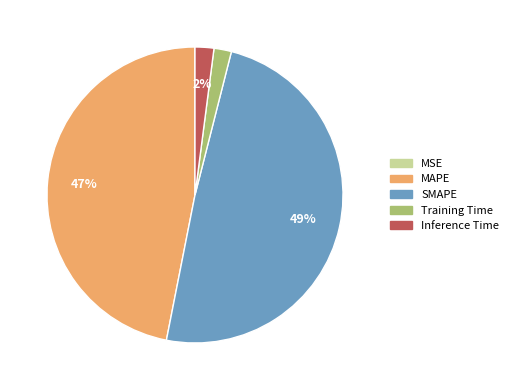

Which slice is the largest?

SMAPE